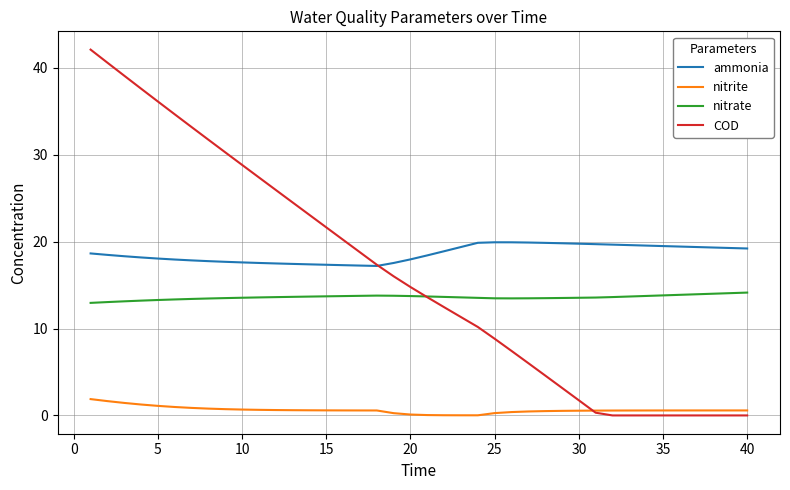

List the series in order of their peak value, lowest first.

nitrite, nitrate, ammonia, COD